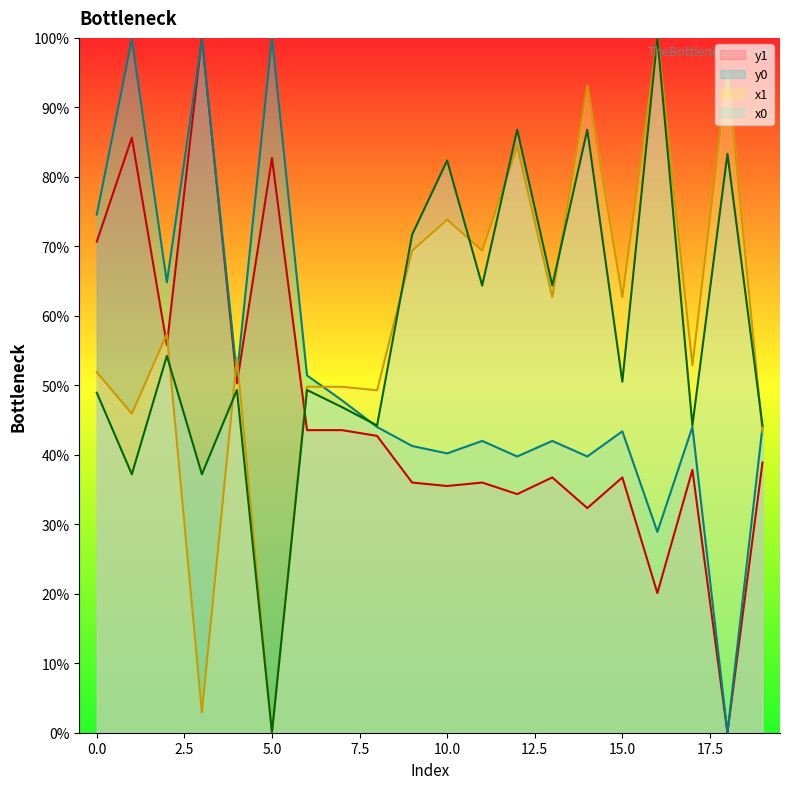

What position from the right is 10?

10